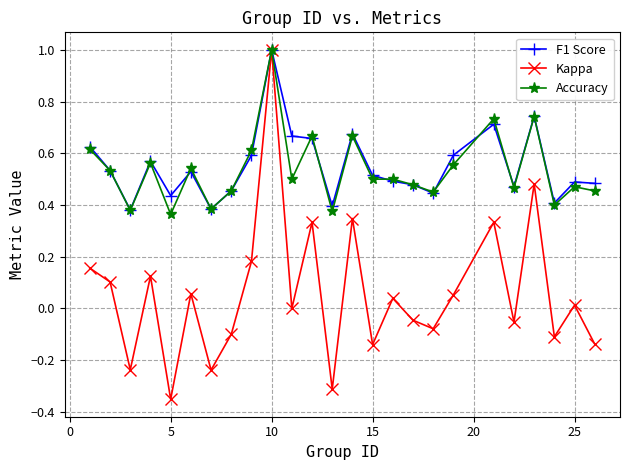

True or false: Kappa has more than 1 interior local peaks.

True